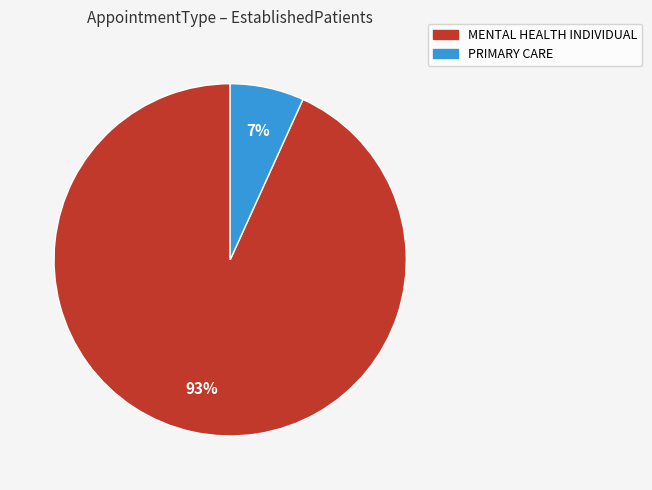

Does any single category account for the majority?

Yes